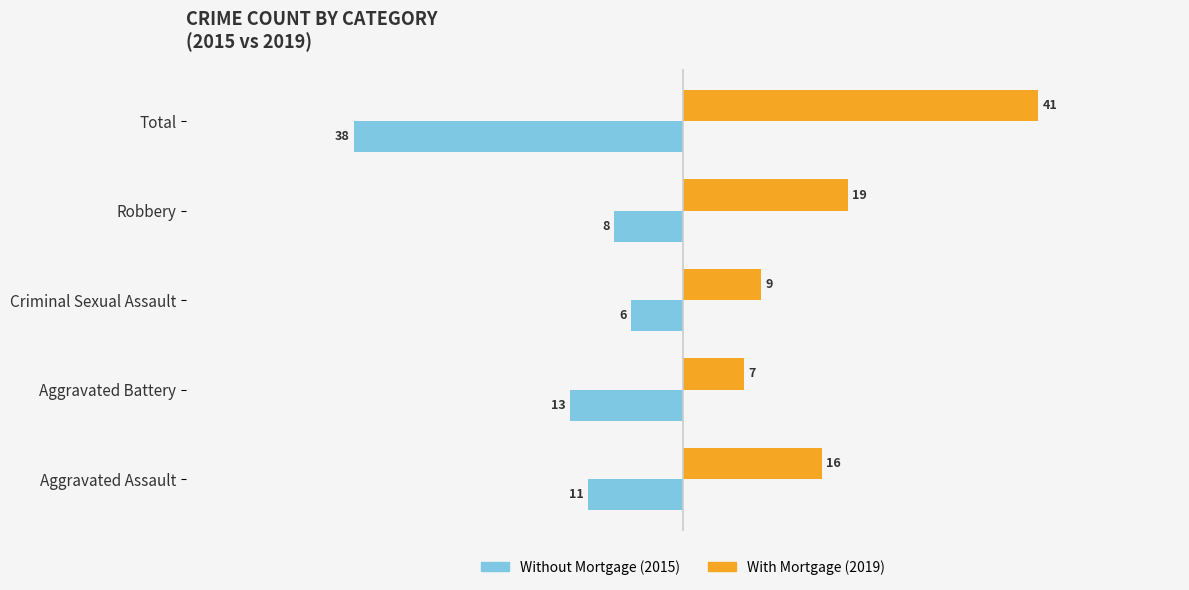

What is the greatest value displayed?

41